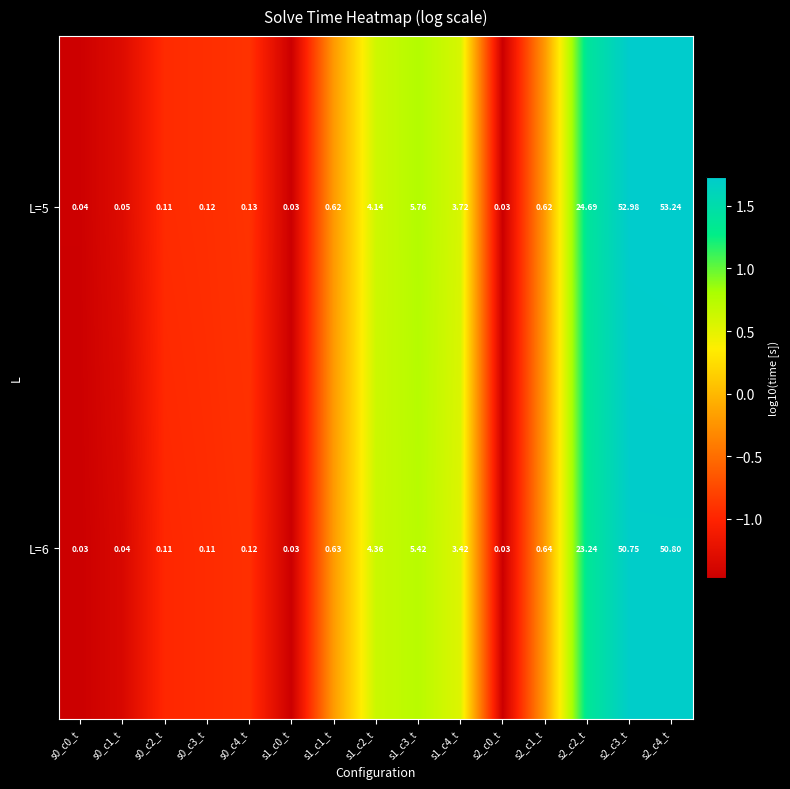

List the series in order of their peak value, lowest first.

L=6, L=5